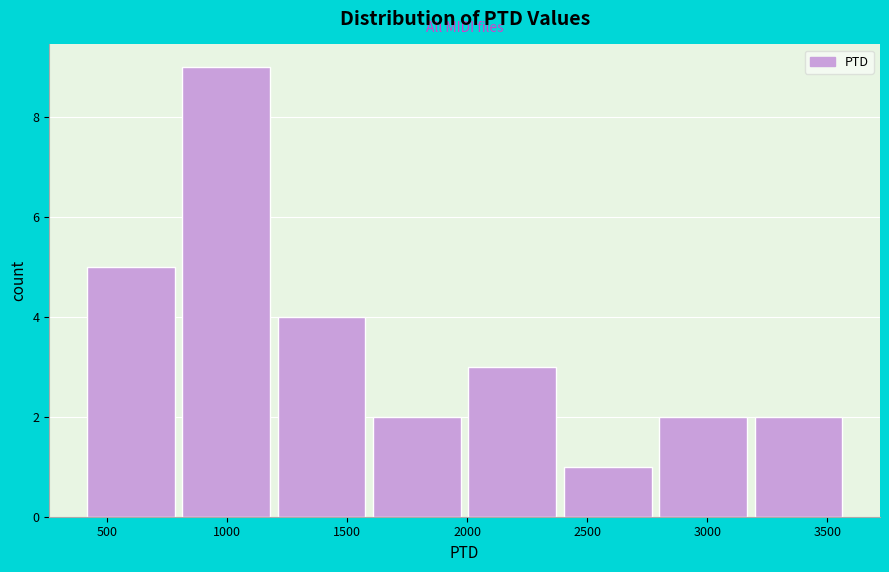

Over which range of the x-axis is the bar tallest?

800 to 1200